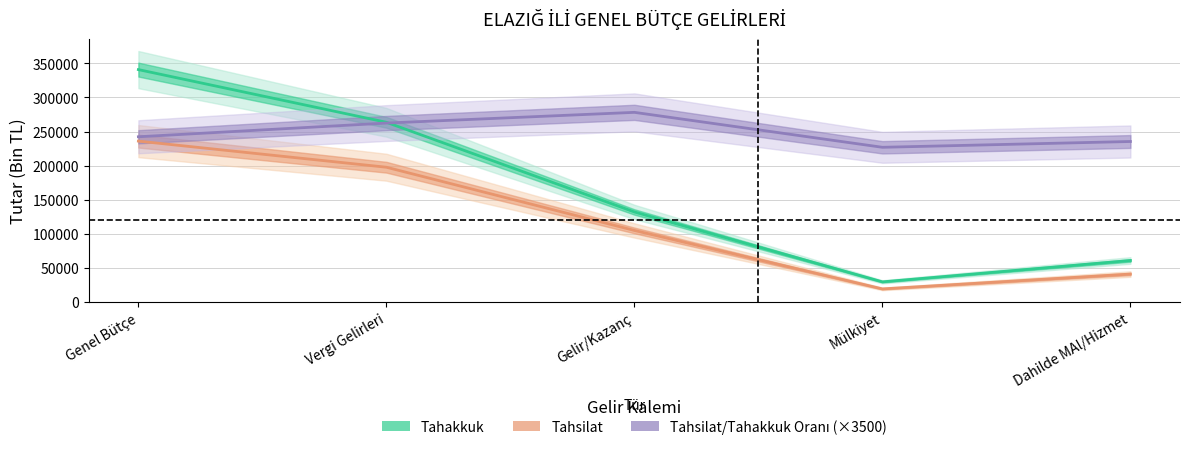

Reading left to right, extract all data points from this chart.

Tahakkuk: 340828.0	263535.0	131941.0	29409.0	60746.0
Tahsilat: 235910.0	197581.0	104834.0	19060.0	40845.0
Tahsilat/Tahakkuk Oranı (×3500): 242270.0	262395.0	278110.0	226835.0	235340.0